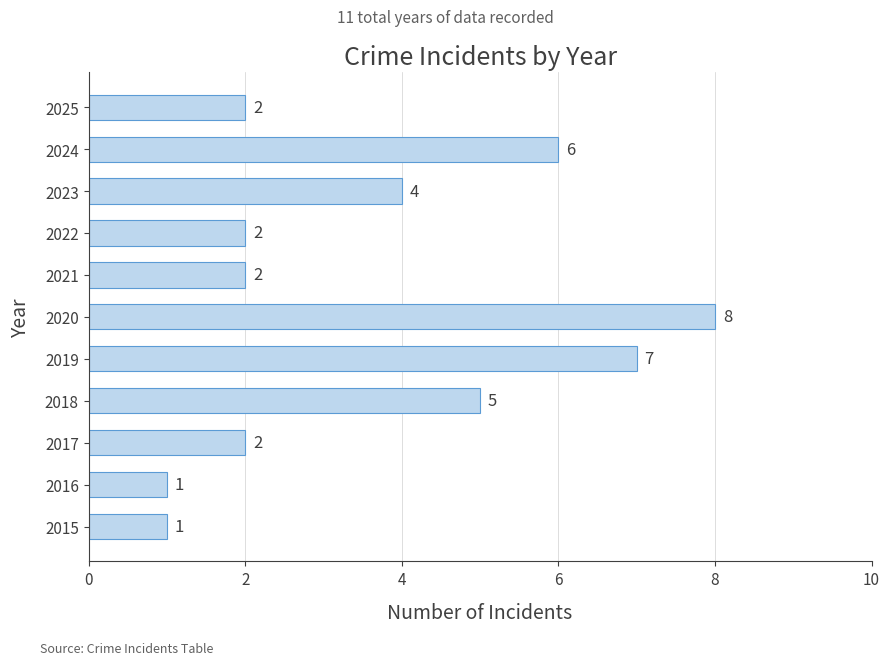

How many distinct data groups are displayed?

1